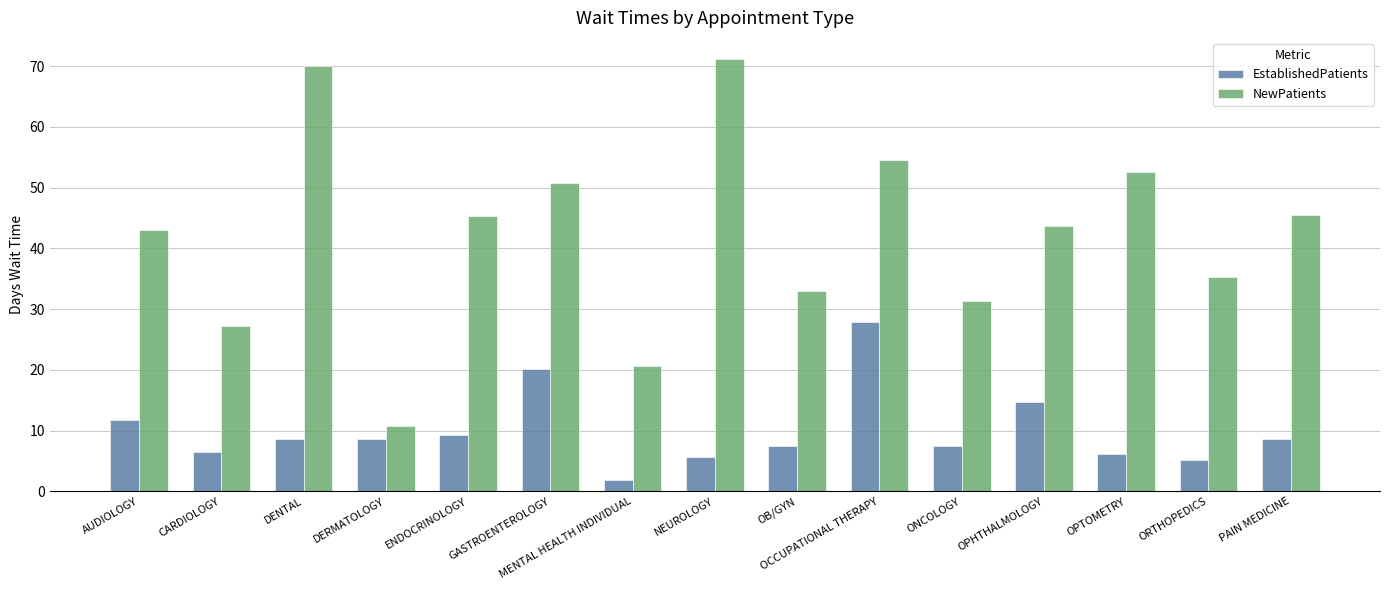

How many values in the EstablishedPatients series are below 8?

7